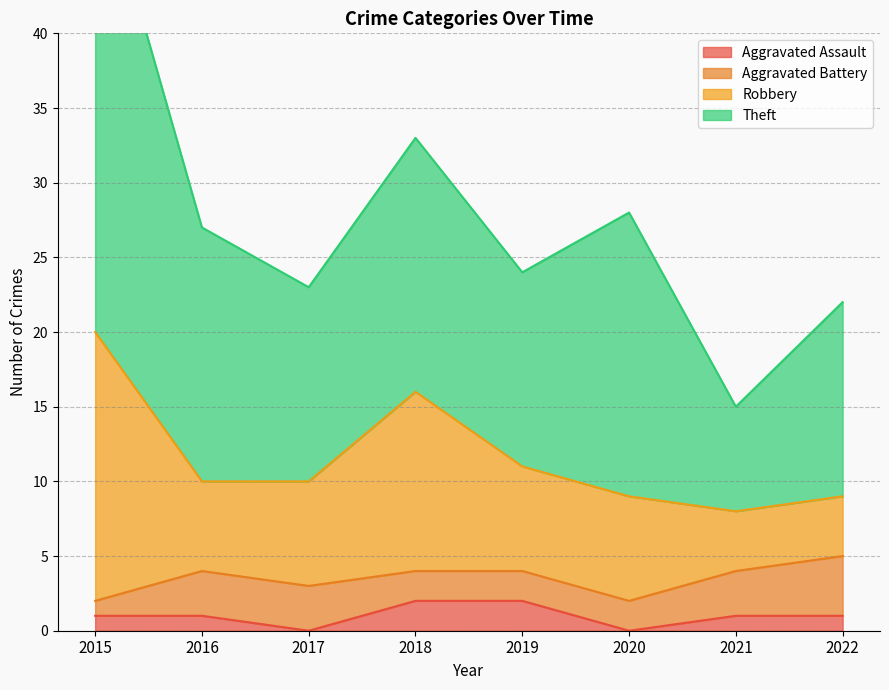

The Aggravated Battery series shows 2 at 2019. True or false?

True